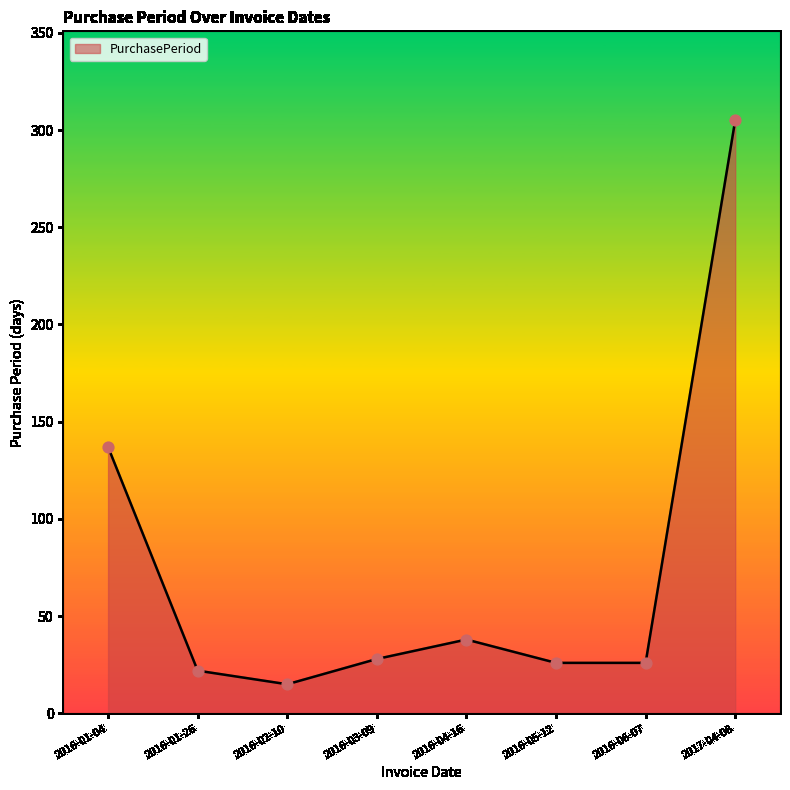

Approximately how many times larger is the value at 2016-02-10 compared to 2016-01-04?

0.1